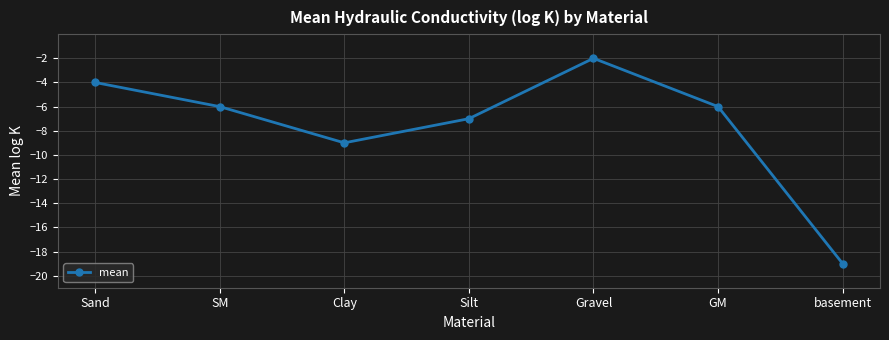

What is the difference between the maximum and minimum values?

17